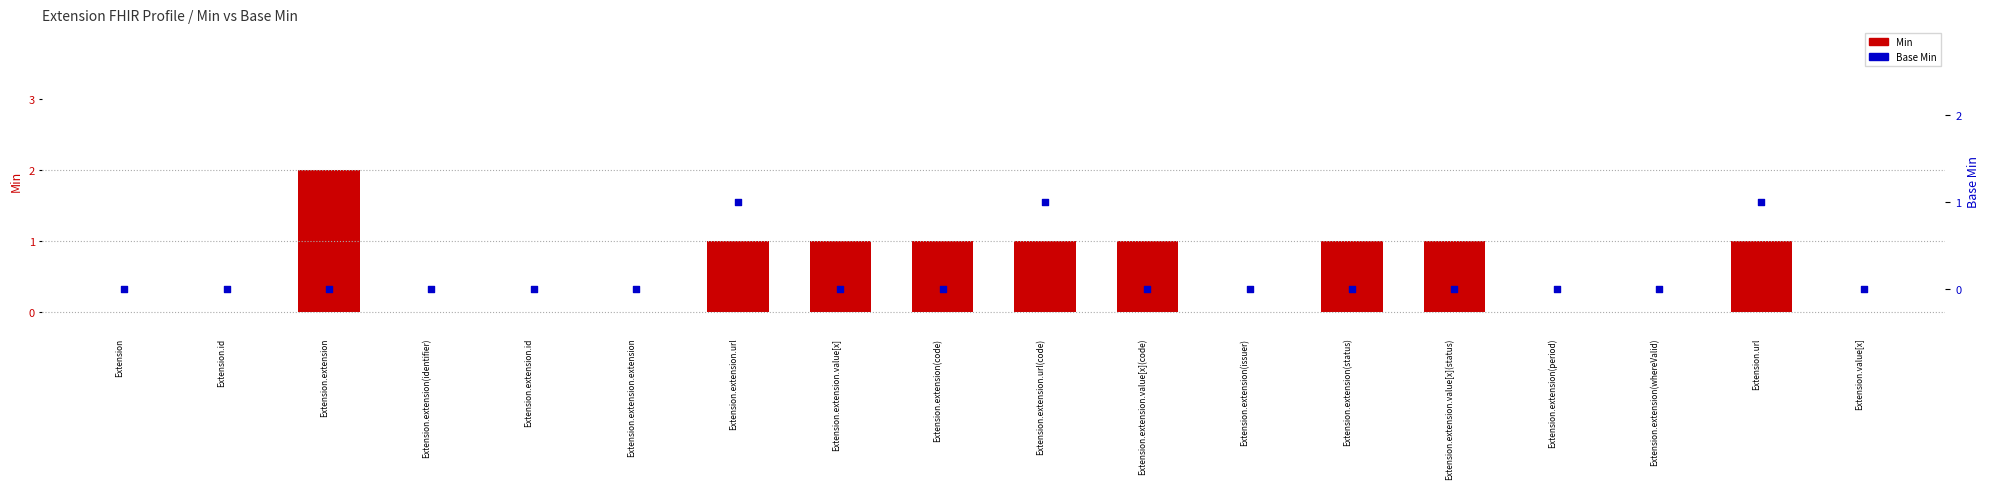

At how many categories does at least one series exceed 0?

9